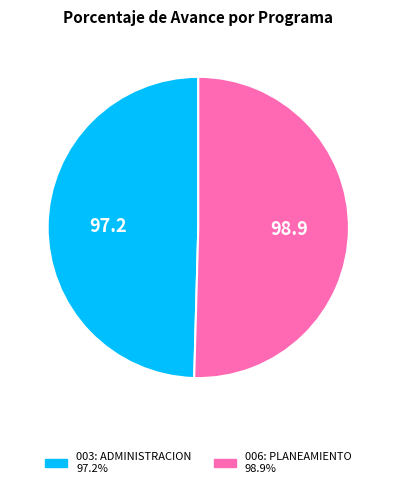

Is there any slice that represents more than half of the pie?

Yes